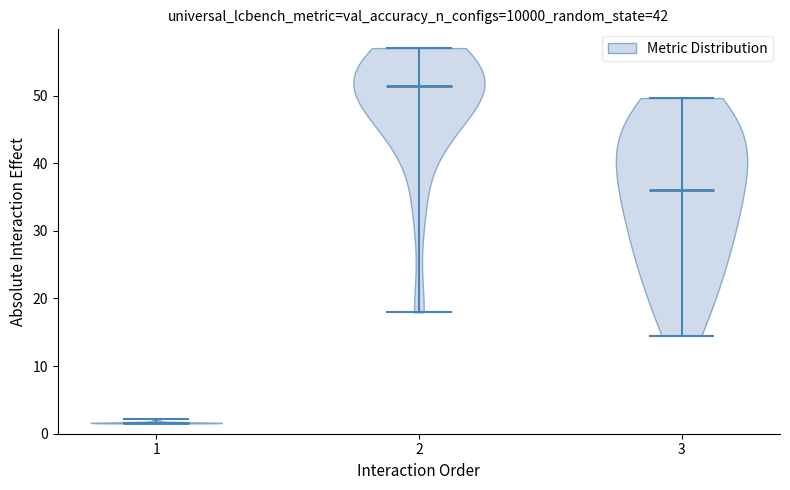

Reading left to right, read every violin against the y-axis: where its median line is, and the lowest and highest points it reaches. The values are not printed on the chart, so give them approximately, as read against the axis.

1: median line 2, lowest point 2, highest point 2
2: median line 51, lowest point 18, highest point 57
3: median line 36, lowest point 14, highest point 50